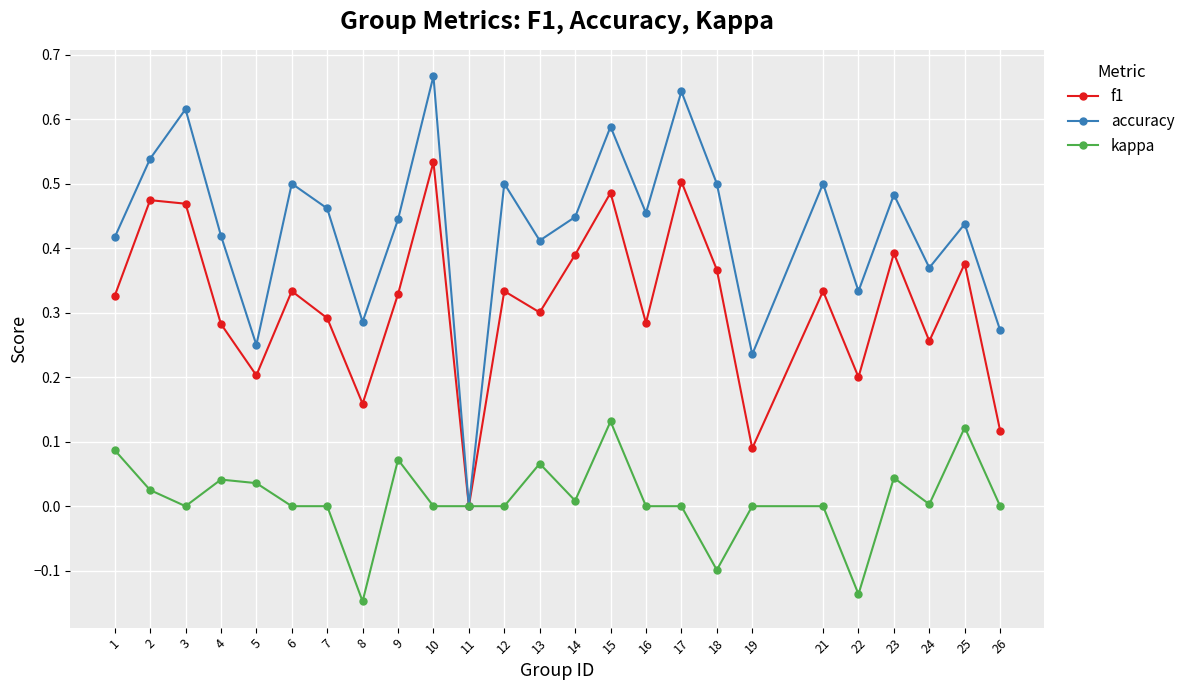

Which series has the largest total across all categories?

accuracy